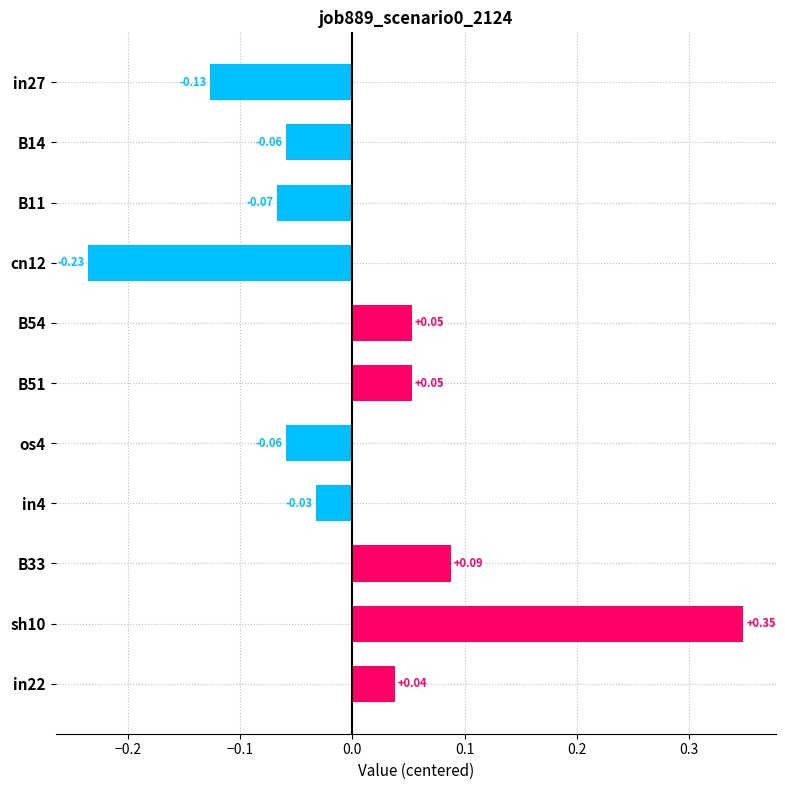

What is the difference between the maximum and minimum values?

0.6